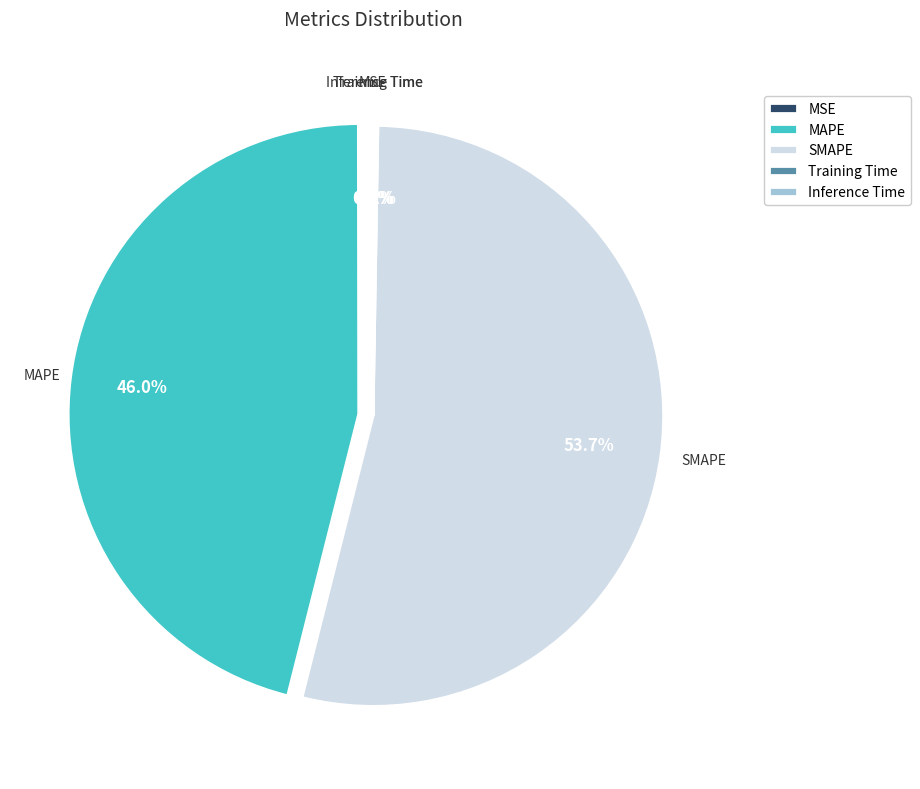

To the nearest percent, what portion does MAPE represent?

46%